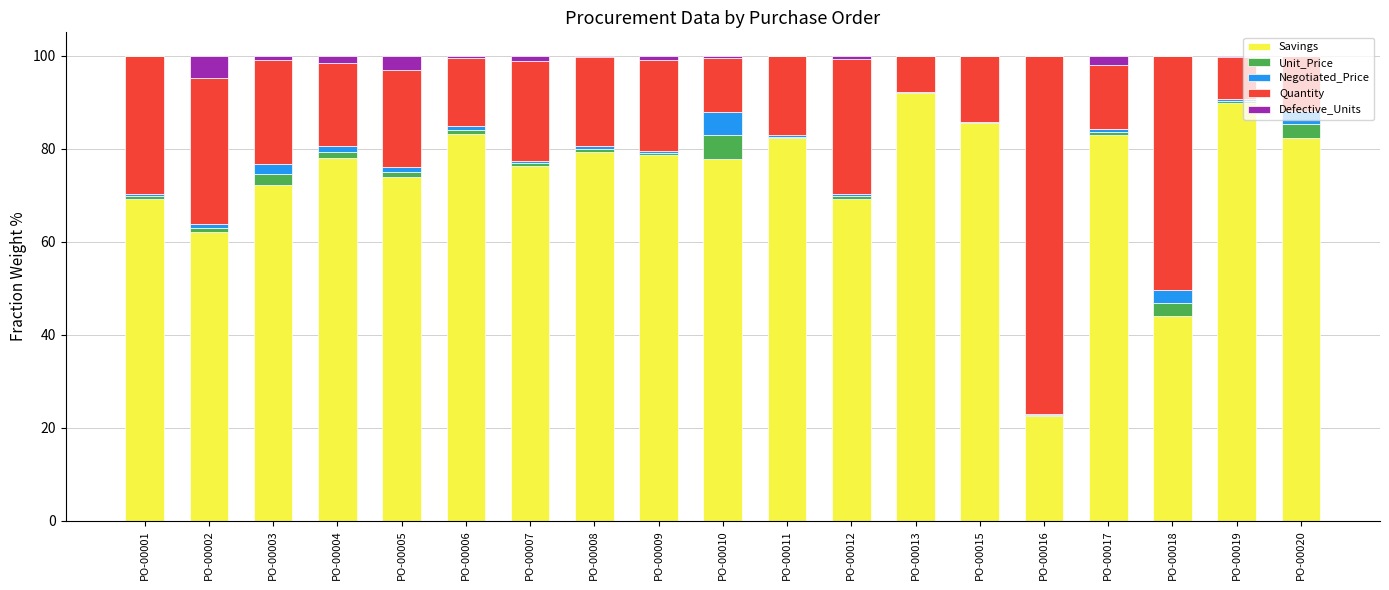

What is the total value across all series at PO-00018?

100.0